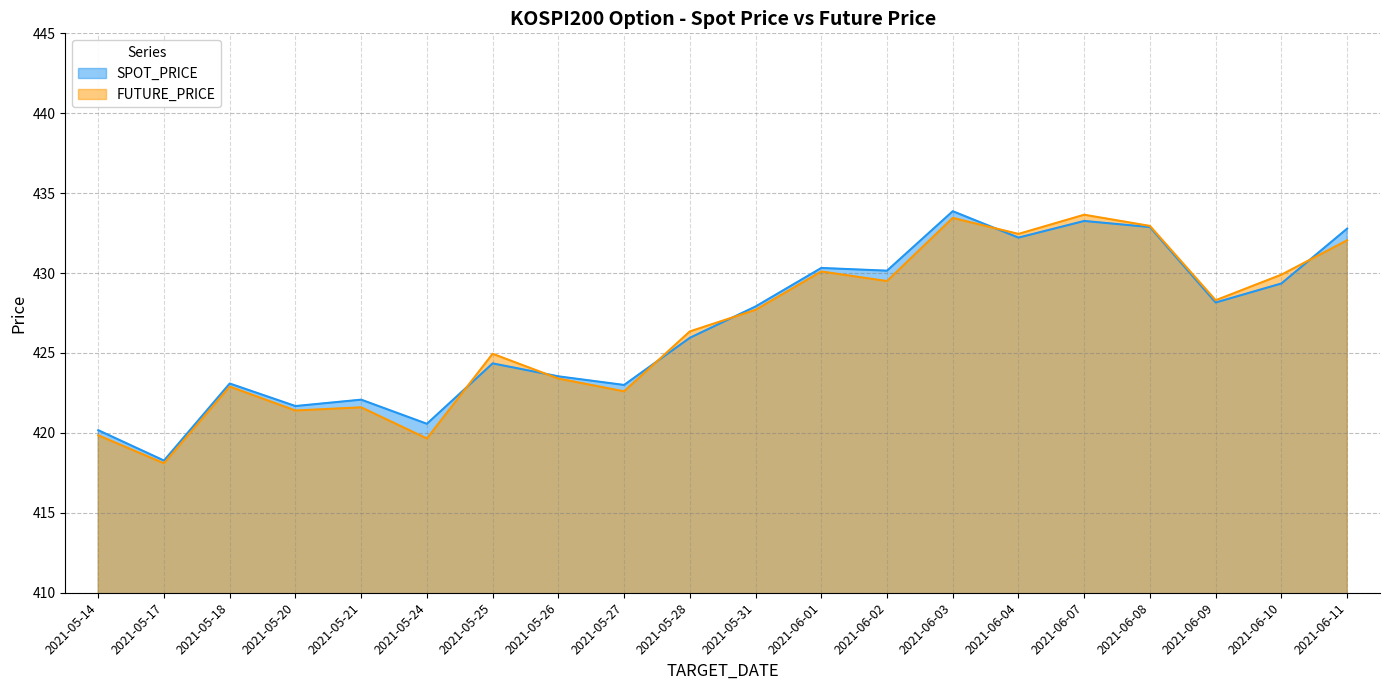

Rank the series at 2021-06-03 from highest to lowest value.

SPOT_PRICE, FUTURE_PRICE